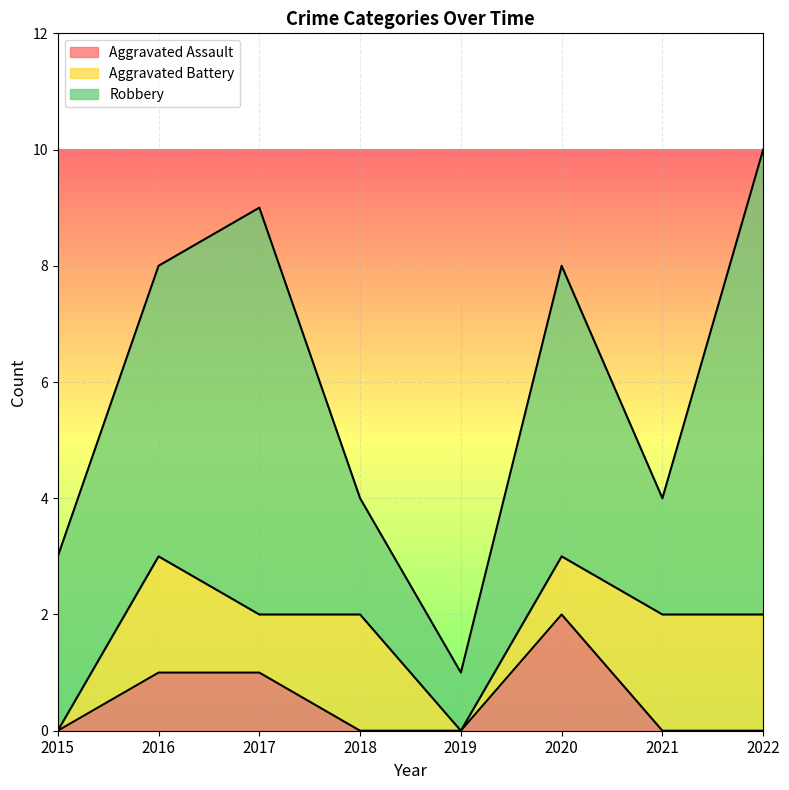

At how many categories does at least one series exceed 6?

2